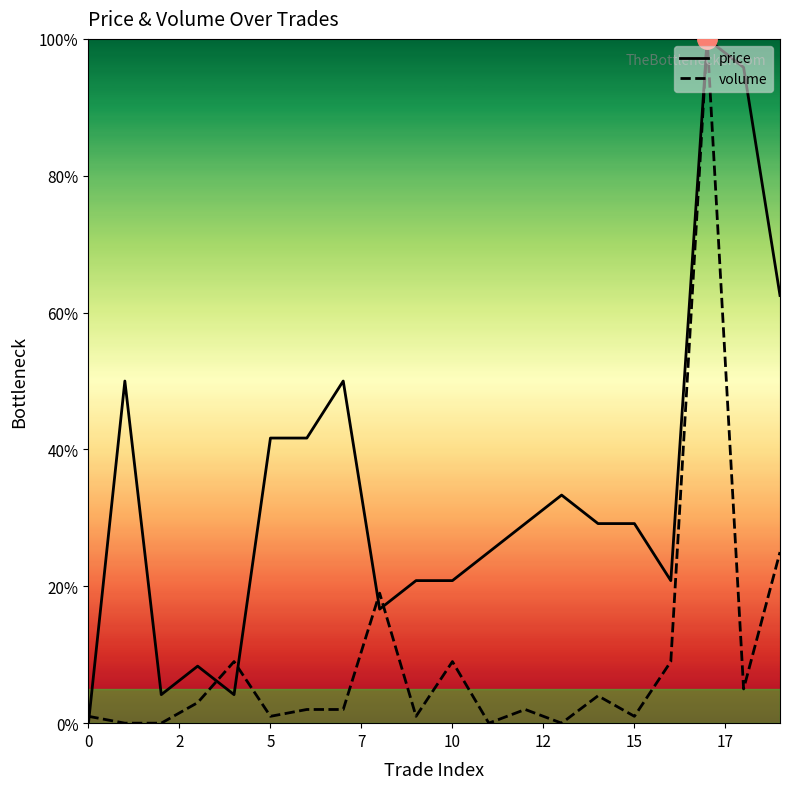

What is the value of the volume point at the 10th from the left?

1.0